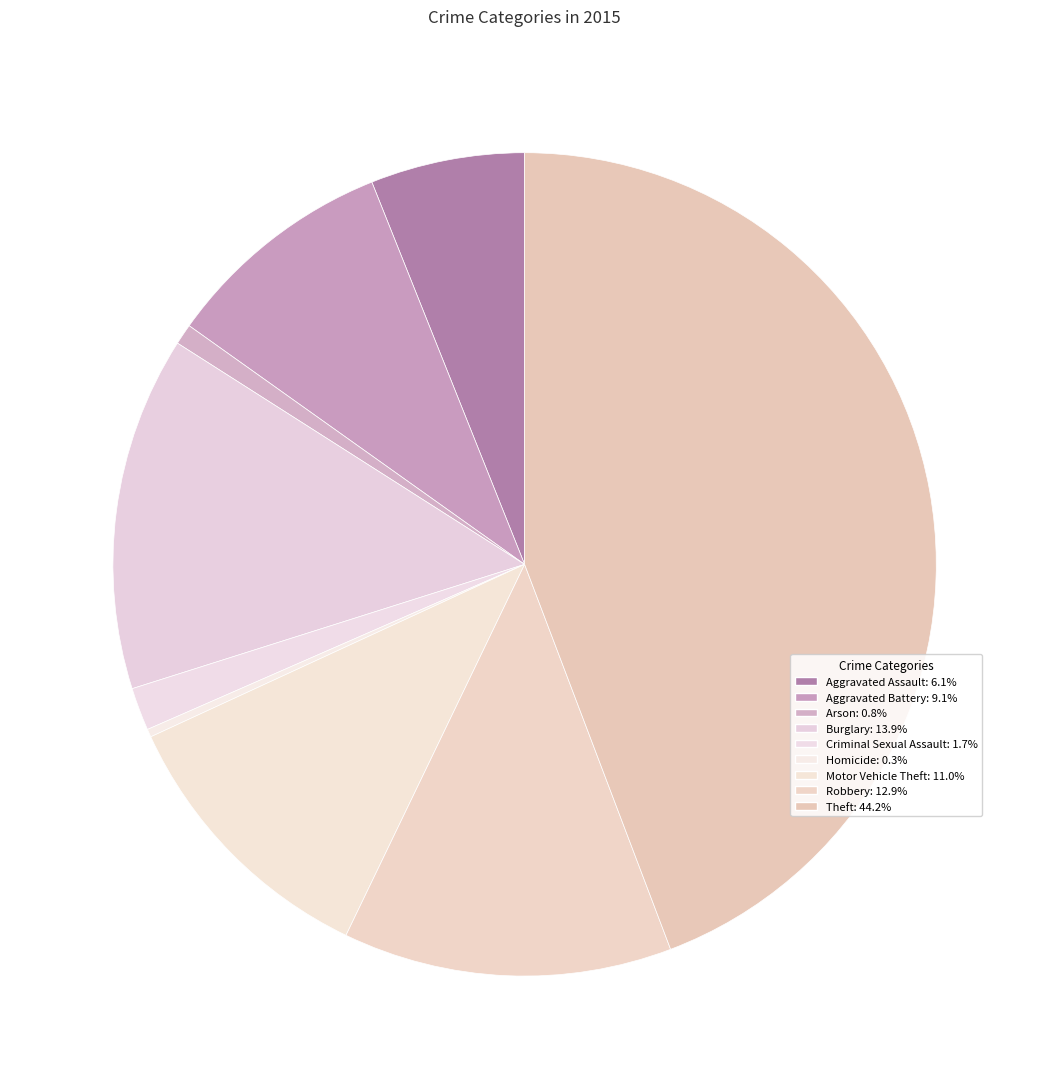

How many segments does this pie chart have?

9